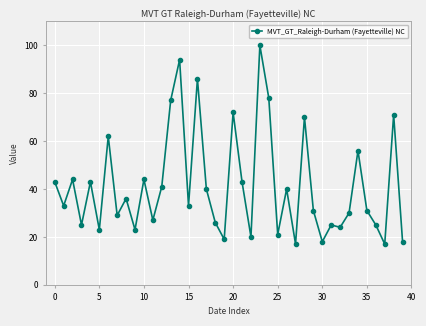

What is the difference between the maximum and minimum values?

83